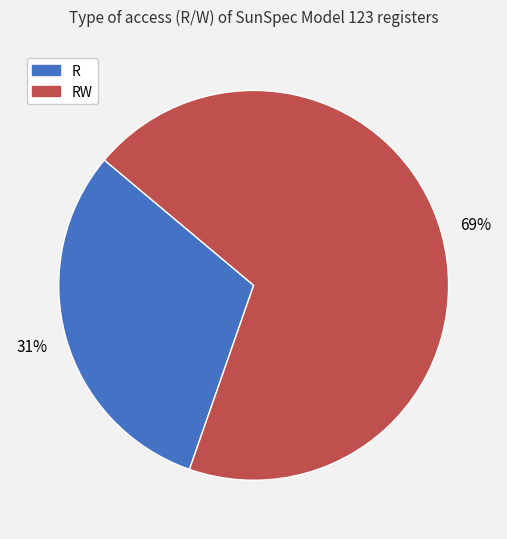

To the nearest percent, what is the average slice percentage?

50%